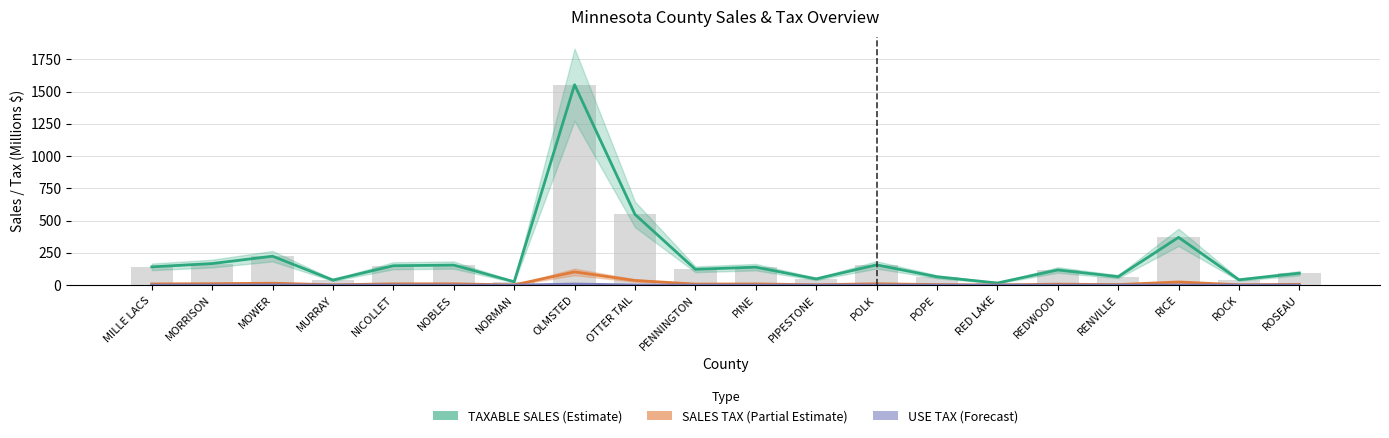

True or false: USE TAX (Forecast) has a value of 0.6 at ROSEAU.

True